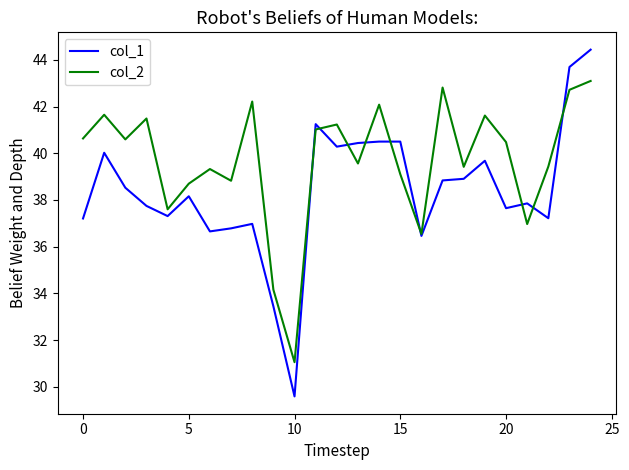

What is the minimum value shown in the chart?

29.6